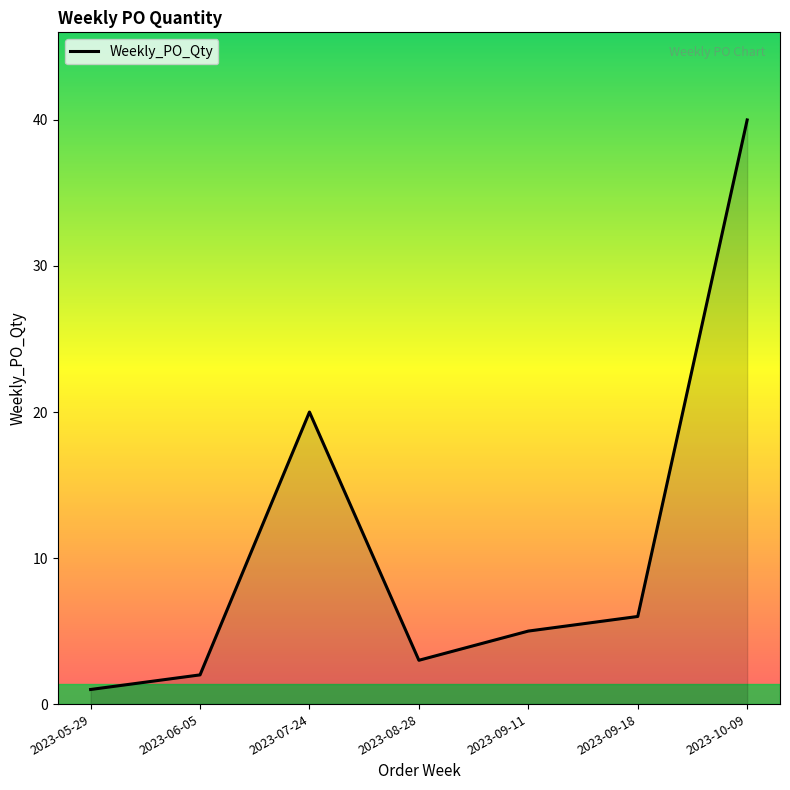

Where is the data nearest to the value 20?

2023-07-24